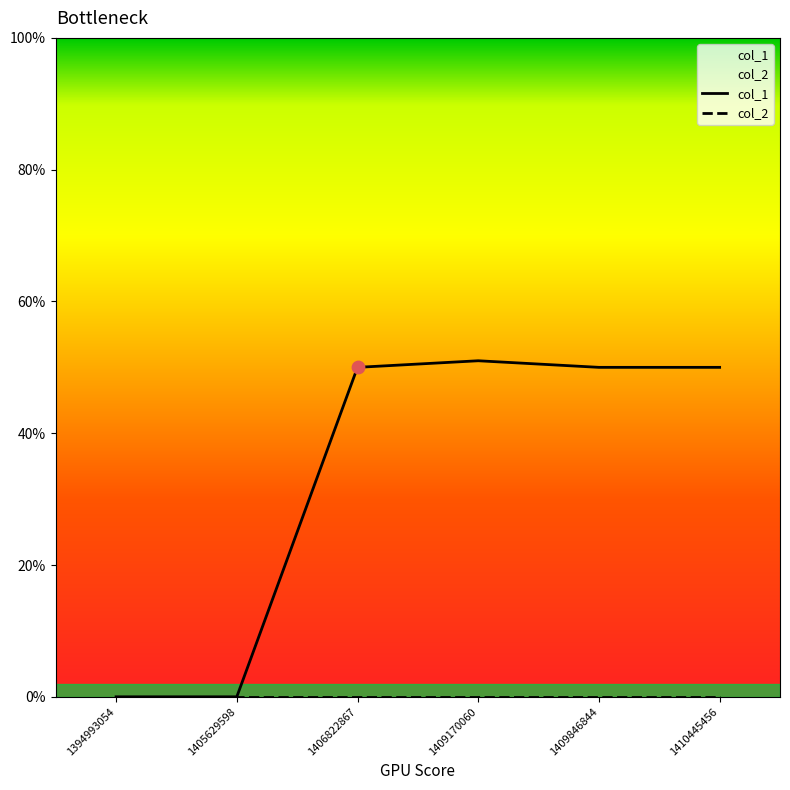

Which series has the largest total across all categories?

col_1